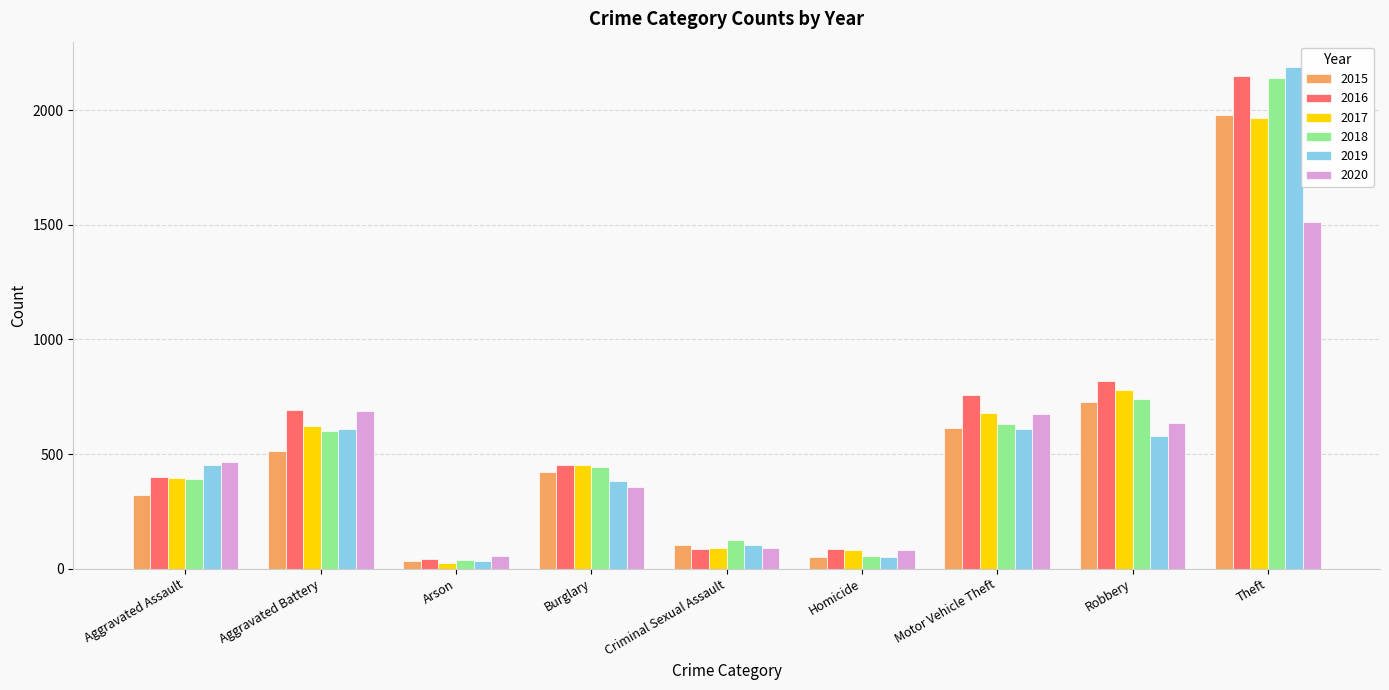

What is the average value of the 2017 series?

566